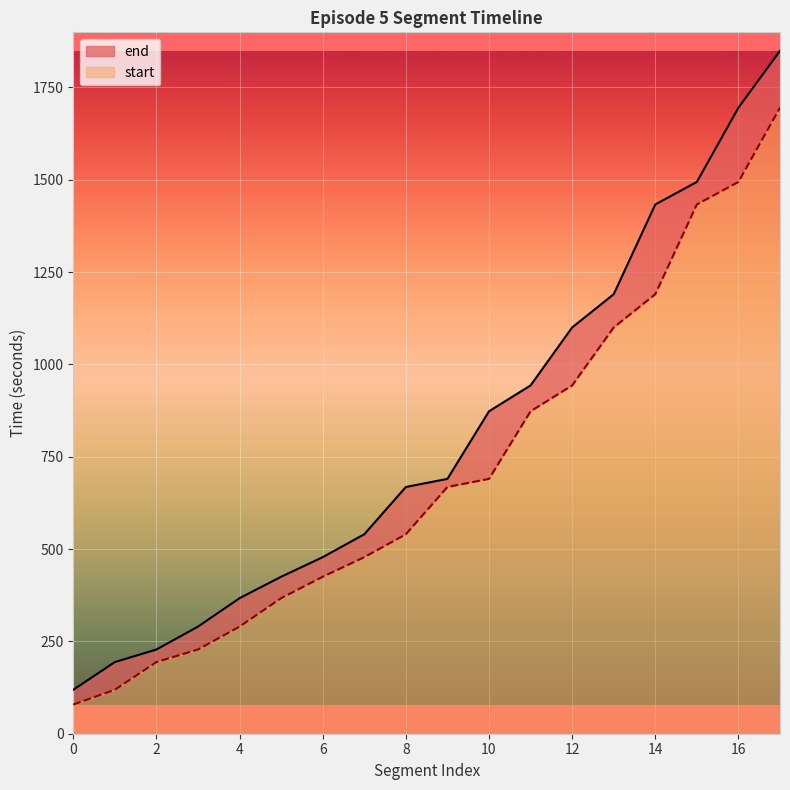

List the labels in order of start value, largest first.

17, 16, 15, 14, 13, 12, 11, 10, 9, 8, 7, 6, 5, 4, 3, 2, 1, 0